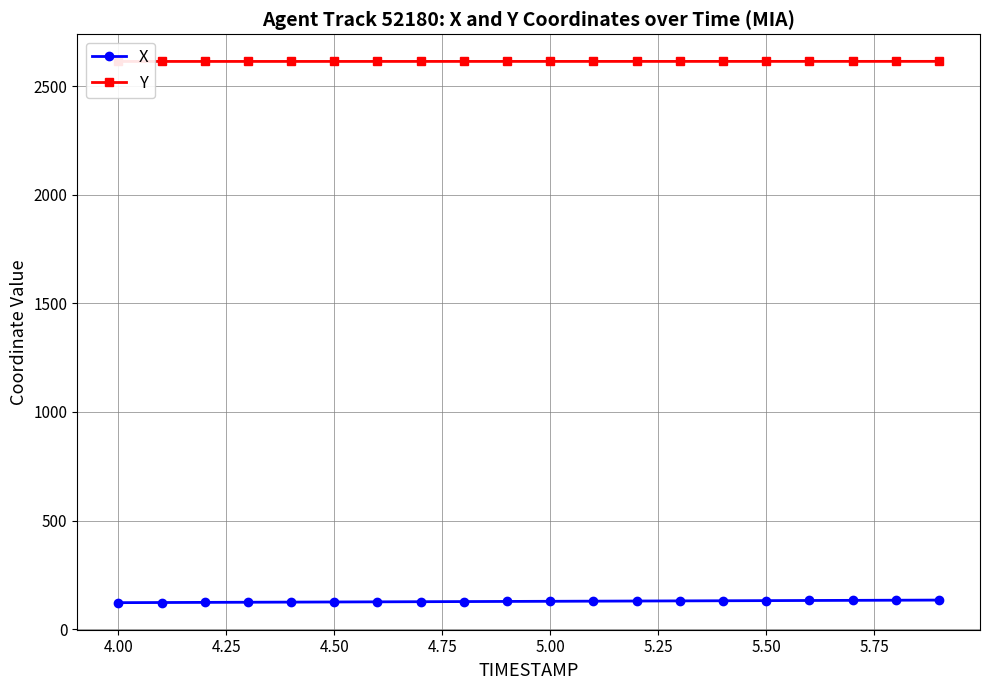

Count the number of categories in the chart.

20